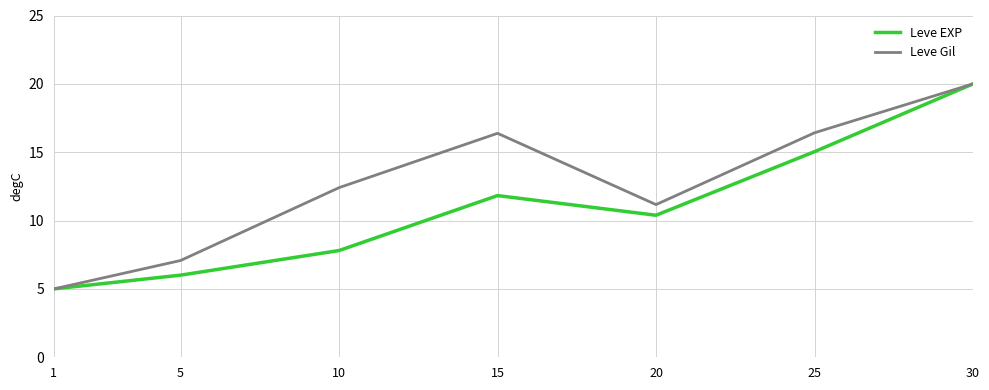

Reading left to right, transcribe all the data shown in this chart.

Leve EXP: 1=5.0	5=6.0	10=7.8	15=11.8	20=10.4	25=15.0	30=20.0
Leve Gil: 1=5.0	5=7.1	10=12.4	15=16.4	20=11.2	25=16.4	30=20.0